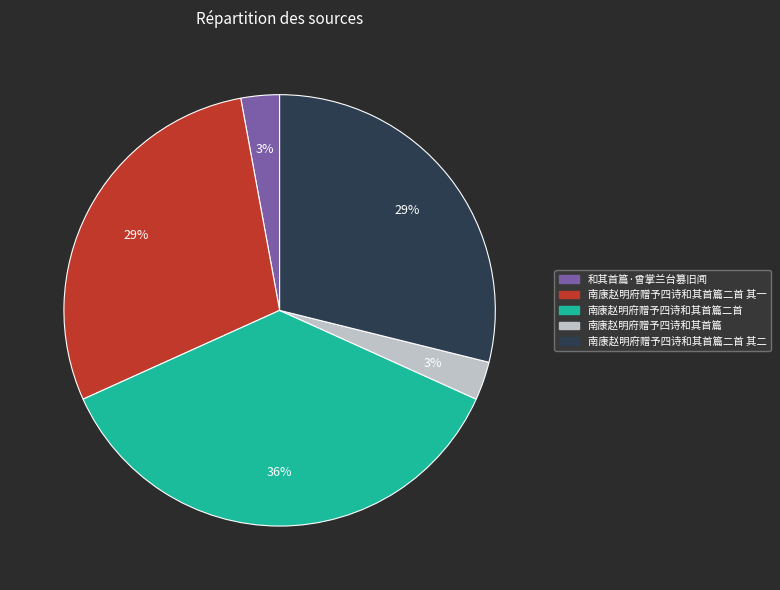

Does any single category account for the majority?

No